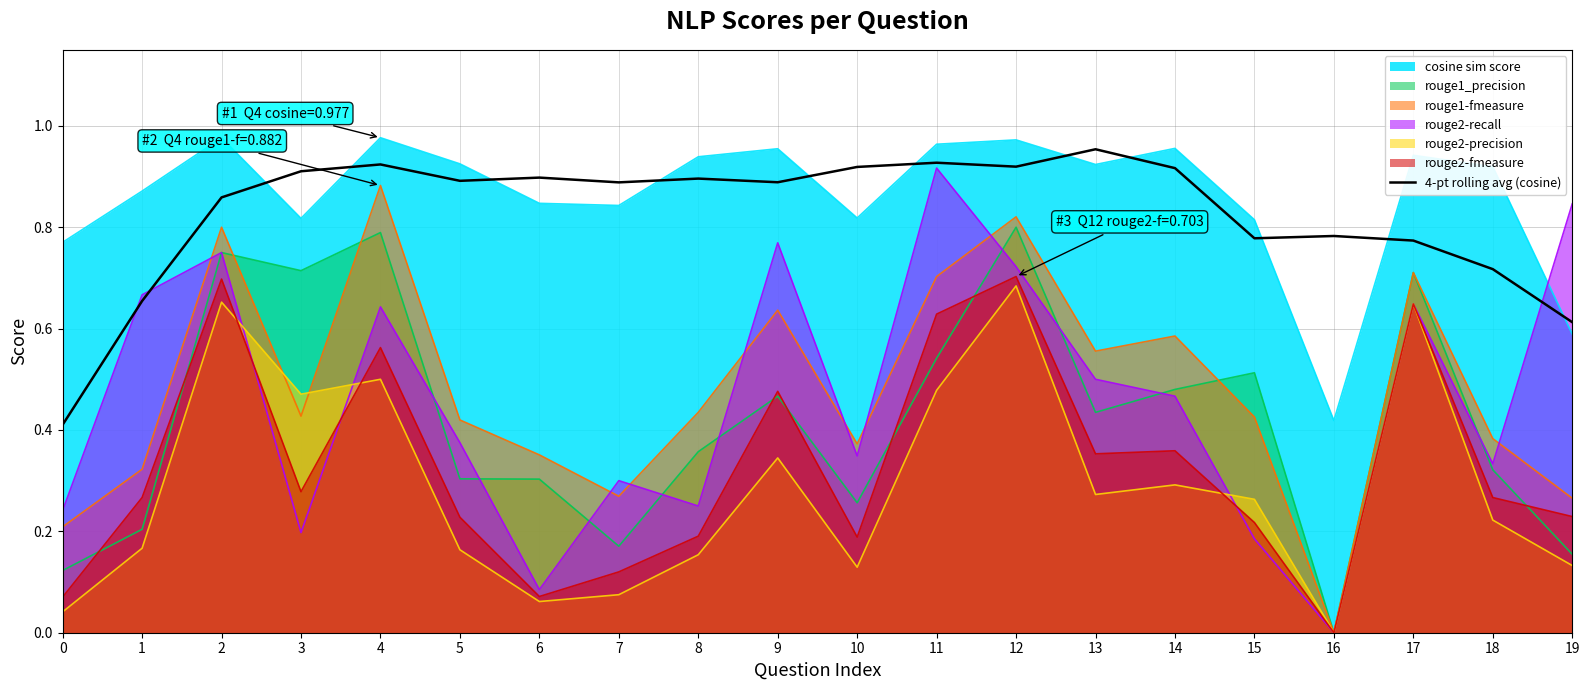

True or false: there are more than 0 points higher than both neighbors.

True